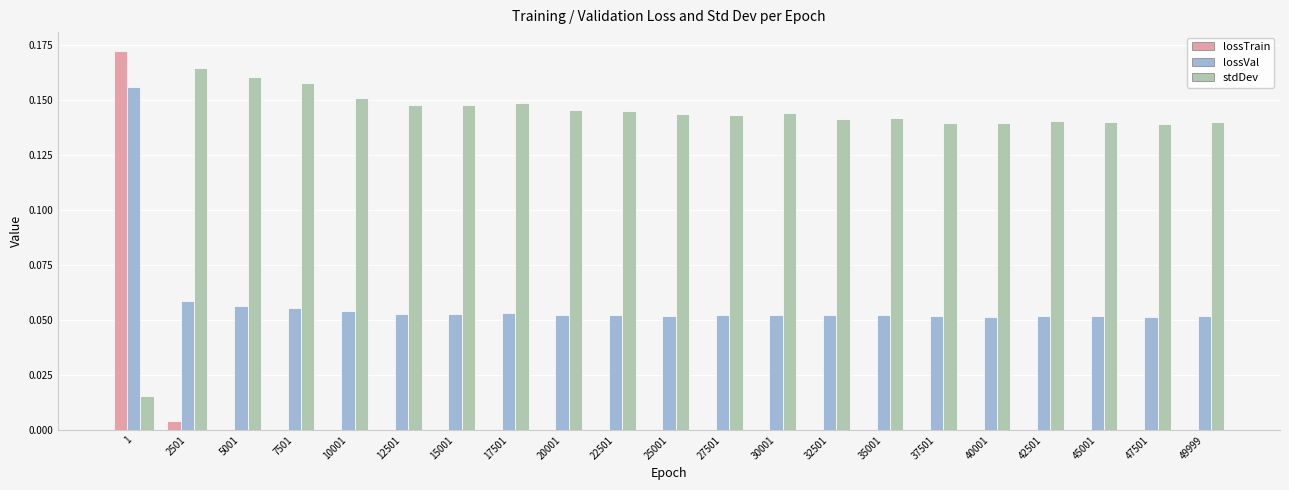

Which series has the largest total across all categories?

stdDev